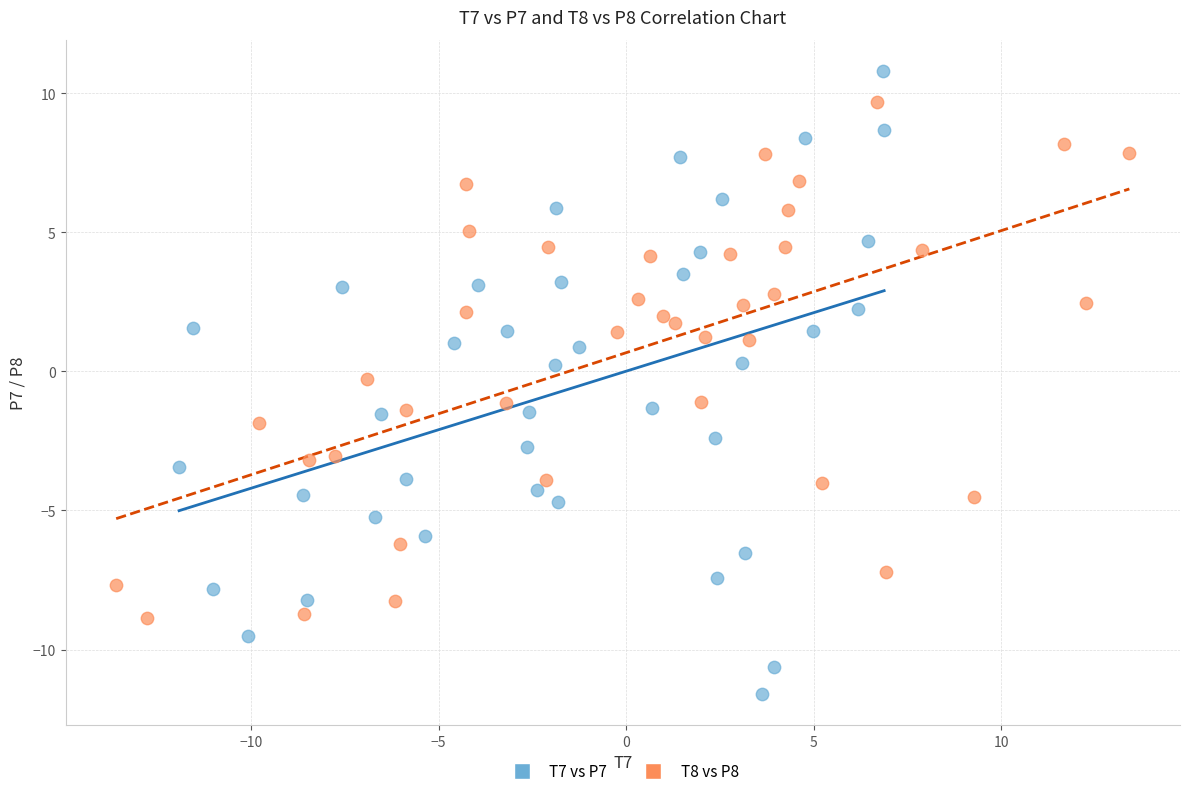

Which series contains the lowest Y value?

T7 vs P7